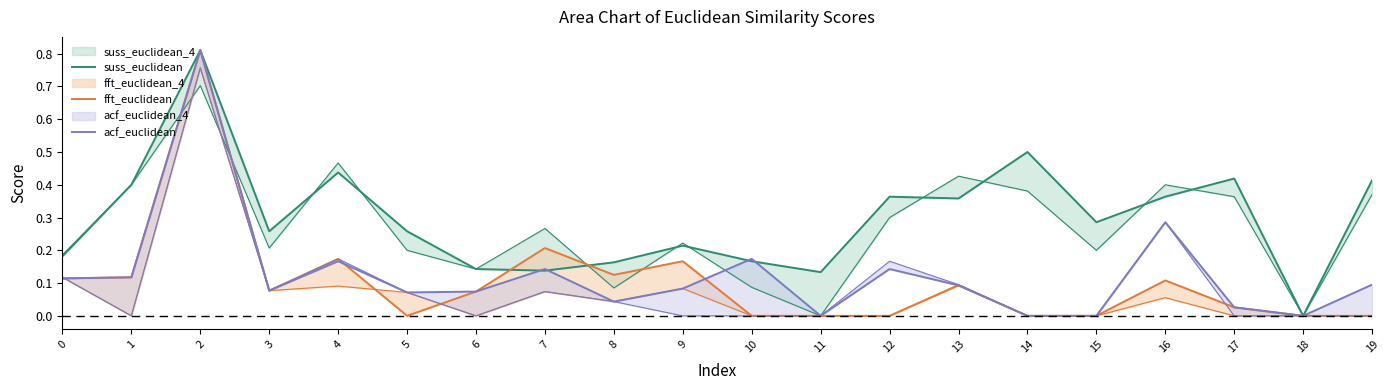

Reading left to right, what are all the values shown in this chart?

suss_euclidean: 0=0.2	1=0.4	2=0.8	3=0.3	4=0.4	5=0.3	6=0.1	7=0.1	8=0.2	9=0.2	10=0.2	11=0.1	12=0.4	13=0.4	14=0.5	15=0.3	16=0.4	17=0.4	18=0.0	19=0.4
fft_euclidean: 0=0.1	1=0.1	2=0.8	3=0.1	4=0.2	5=0.0	6=0.1	7=0.2	8=0.1	9=0.2	10=0.0	11=0.0	12=0.0	13=0.1	14=0.0	15=0.0	16=0.1	17=0.0	18=0.0	19=0.0
acf_euclidean: 0=0.1	1=0.1	2=0.8	3=0.1	4=0.2	5=0.1	6=0.1	7=0.1	8=0.0	9=0.1	10=0.2	11=0.0	12=0.1	13=0.1	14=0.0	15=0.0	16=0.3	17=0.0	18=0.0	19=0.1